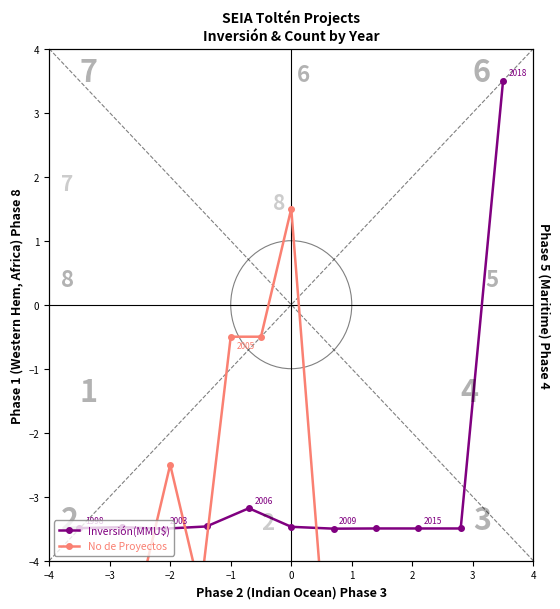

The value of No de Proyectos at 0 is 1.0. True or false?

False